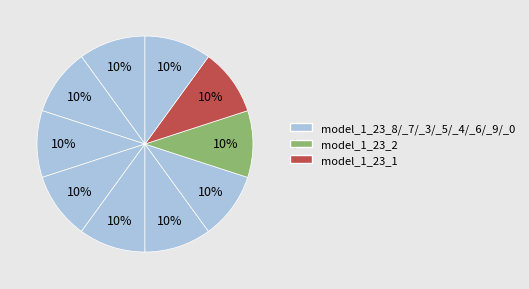

How many segments does this pie chart have?

10